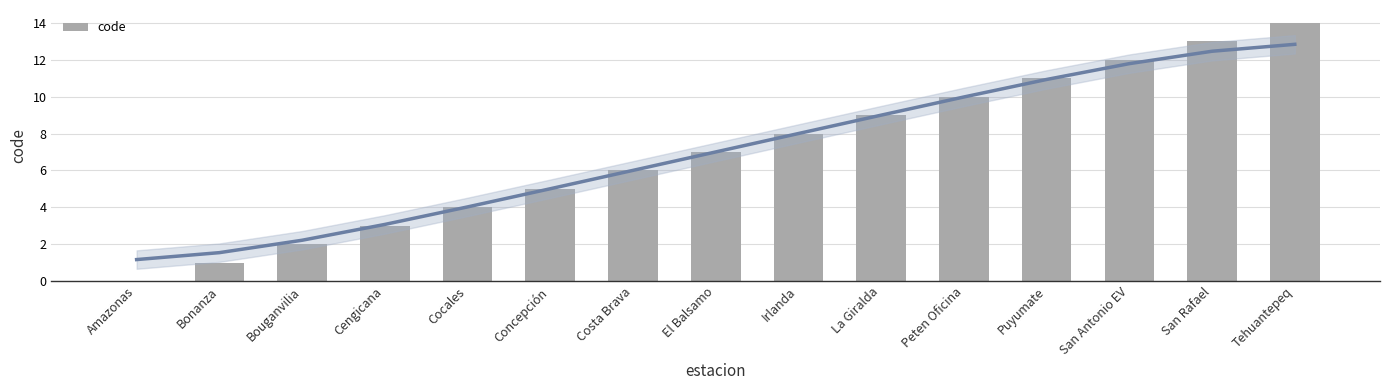

Reading left to right, what are all the values shown in this chart?

Amazonas=0	Bonanza=1	Bouganvilia=2	Cengicana=3	Cocales=4	Concepción=5	Costa Brava=6	El Balsamo=7	Irlanda=8	La Giralda=9	Peten Oficina=10	Puyumate=11	San Antonio EV=12	San Rafael=13	Tehuantepeq=14